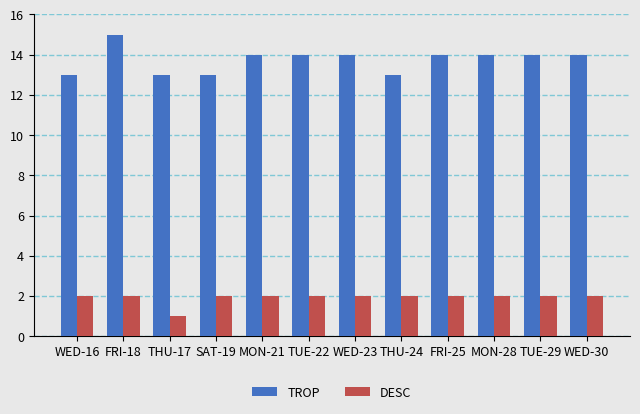

How many bars are there in total?

24